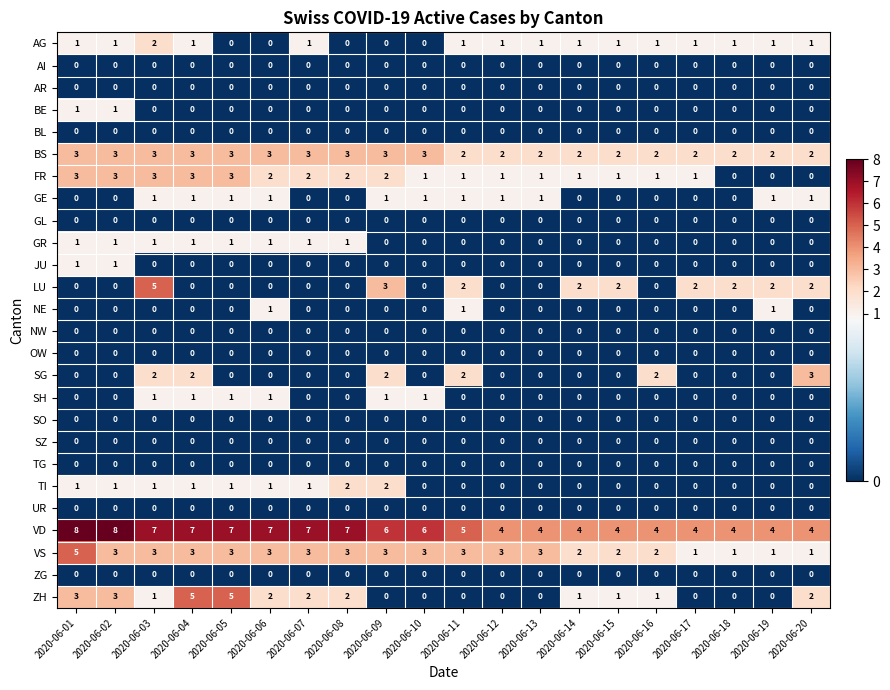

Which series has the largest total across all categories?

VD